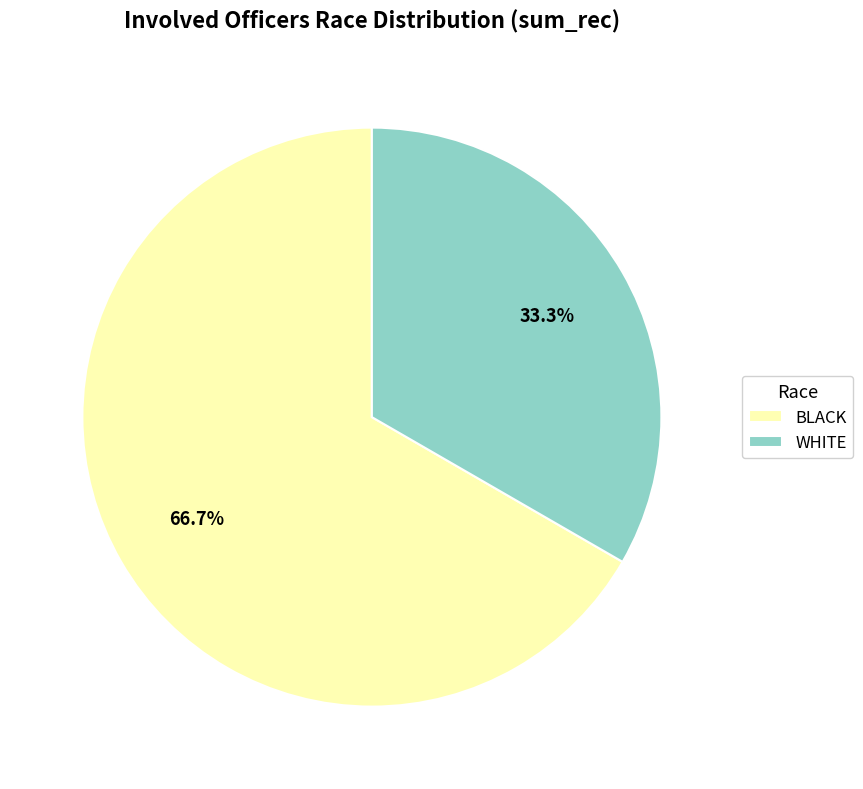

Rank the categories by value from lowest to highest.

WHITE, BLACK